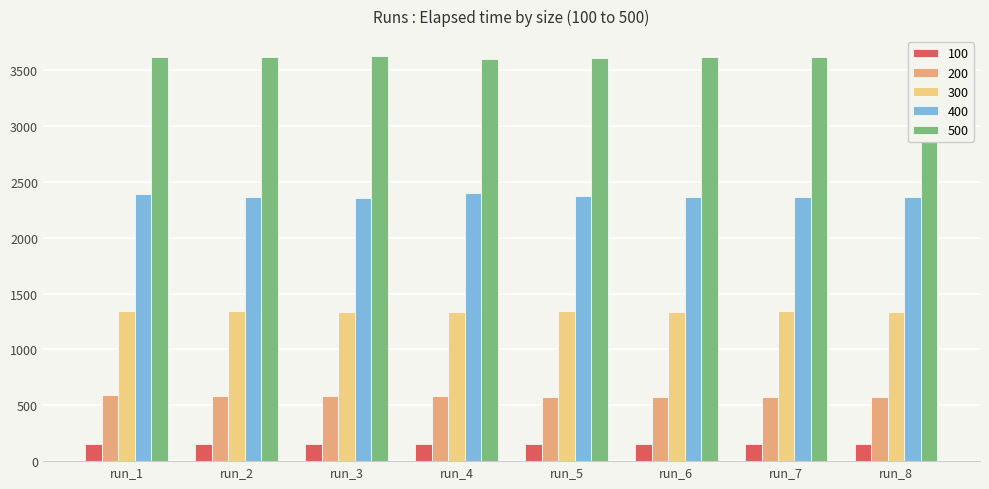

What is the value of the 100 bar at the 4th from the left?

156.1